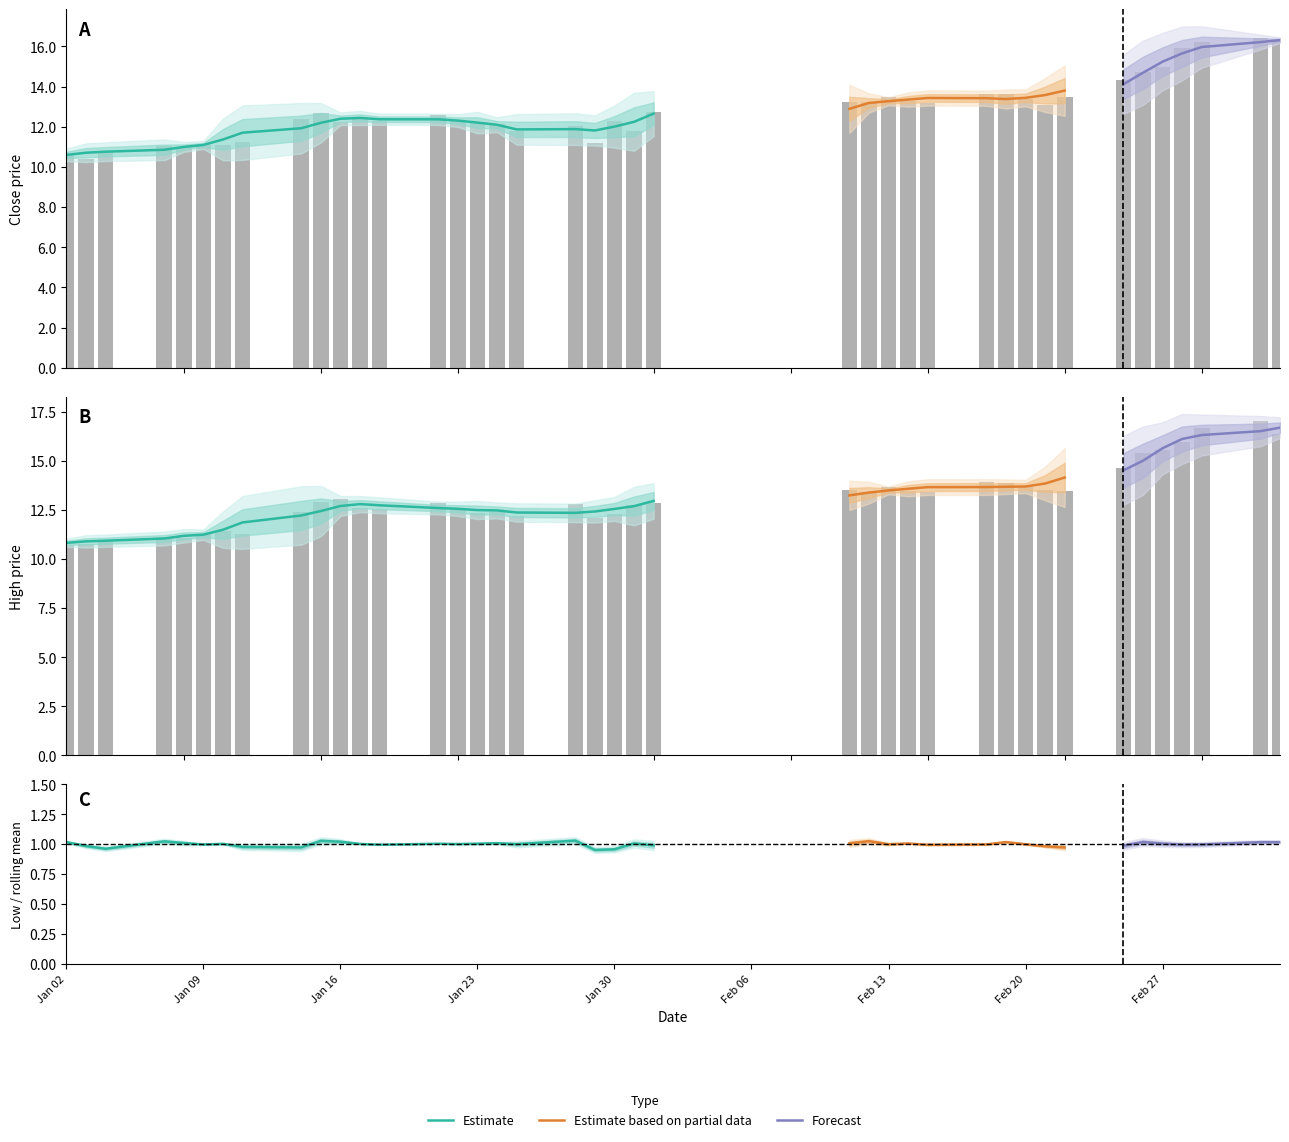

How many groups of bars are there?

40